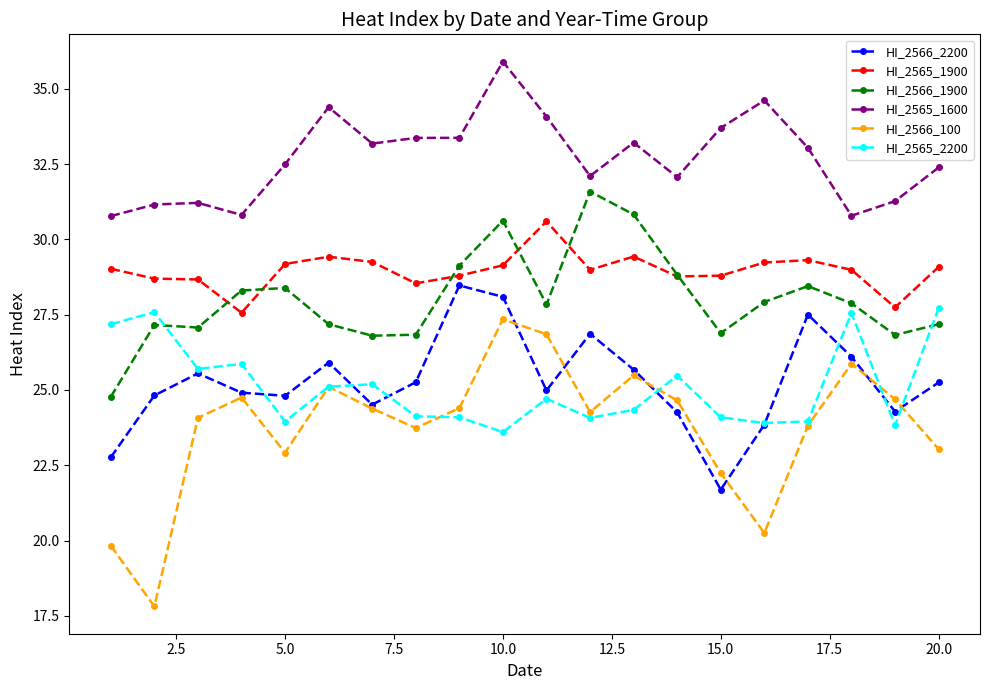

Which series has the largest range (max minus min)?

HI_2566_100